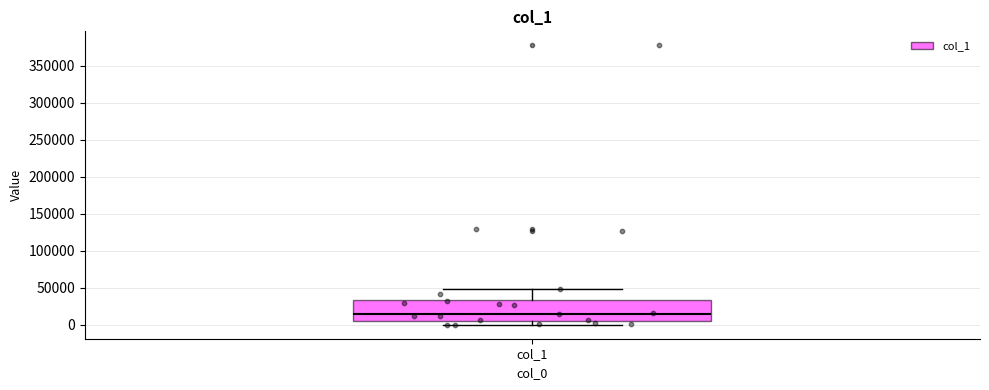

Read this box plot against the y-axis: the position of the median line, the range covered by the box, and the ends of both whiskers. The values are not printed on the chart, so give them approximately, as read against the axis.

median 15000, box 5000 to 35000, whiskers 0 to 50000